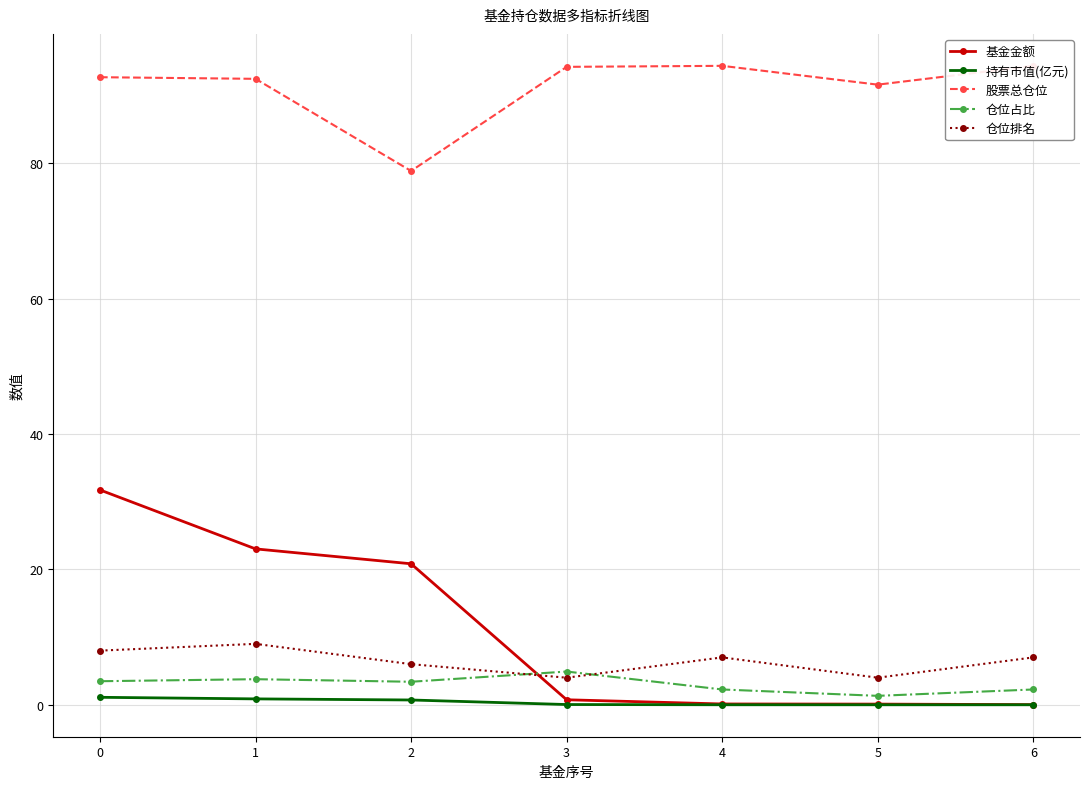

At 2, list the series in order from smallest to largest.

持有市值(亿元), 仓位占比, 仓位排名, 基金金额, 股票总仓位